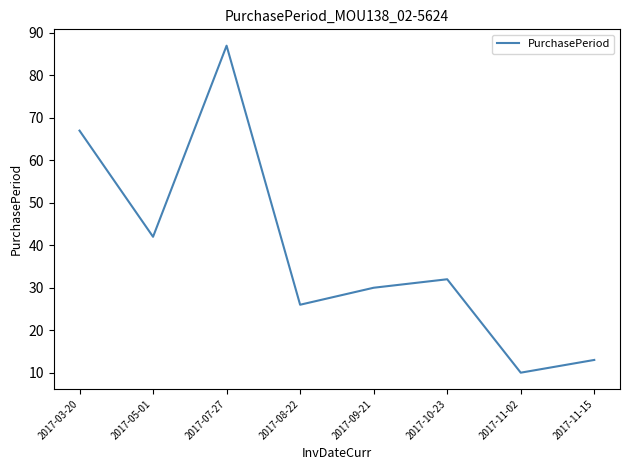

What is the maximum value shown in the chart?

87